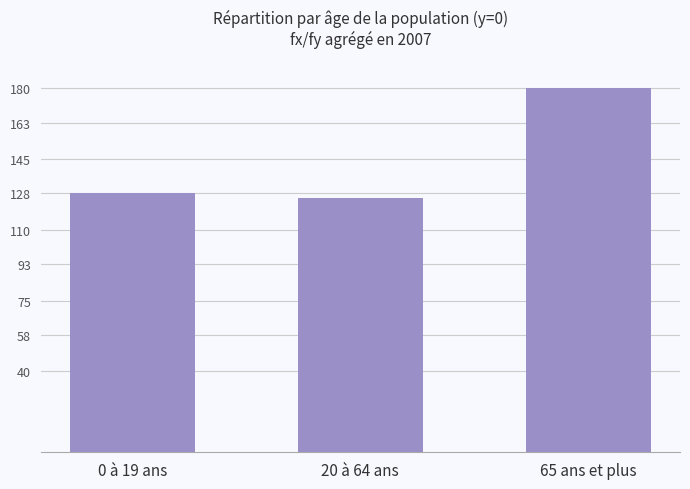

What position from the left is 0 à 19 ans?

1